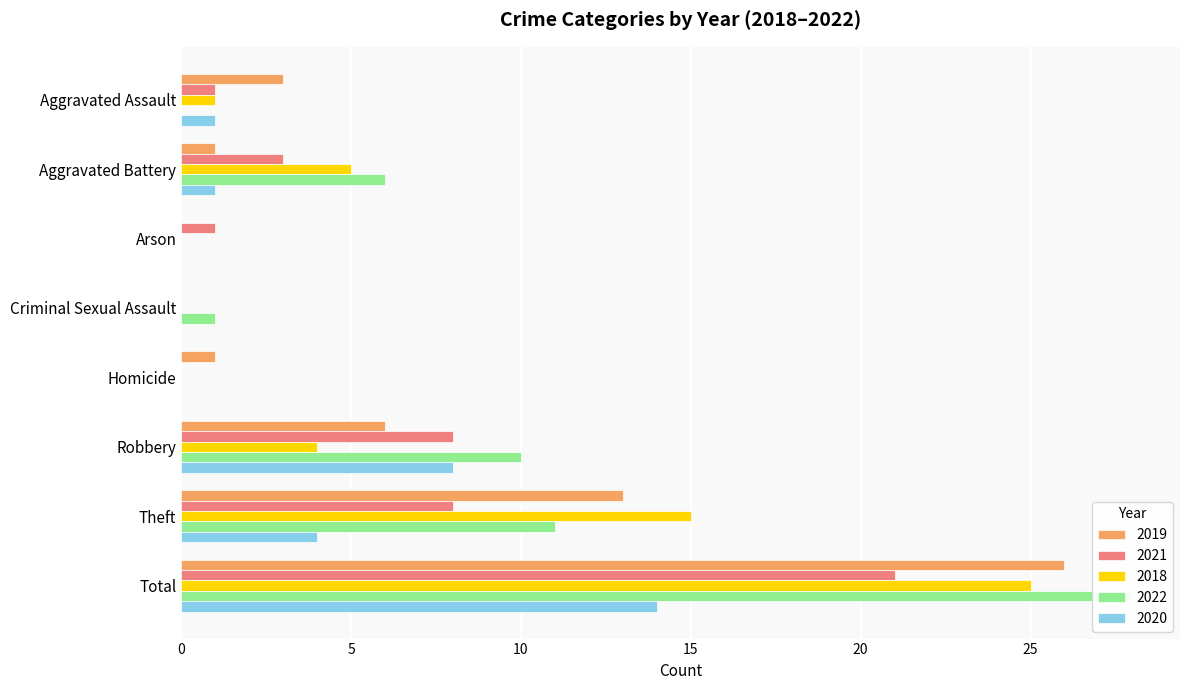

What is the spread (max minus min) of values at Theft?

11